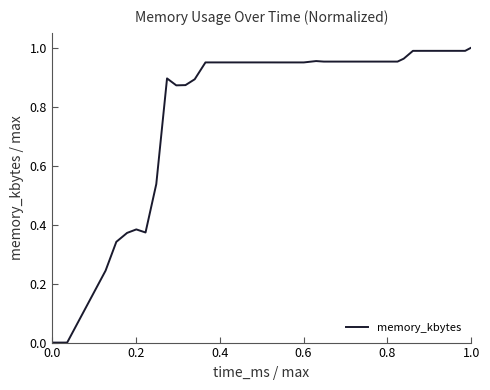

How many lines are shown in the chart?

1